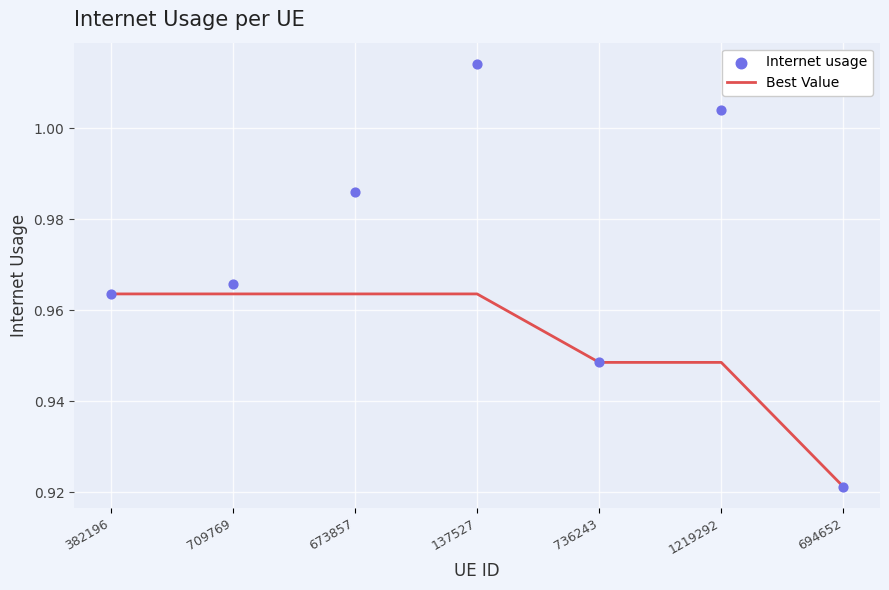

Which series reaches the minimum Y coordinate?

Best Value